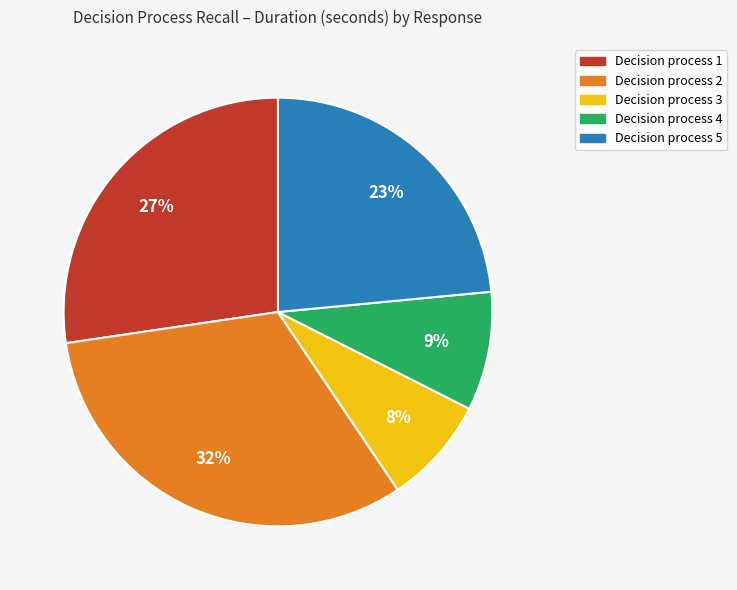

How many segments does this pie chart have?

5